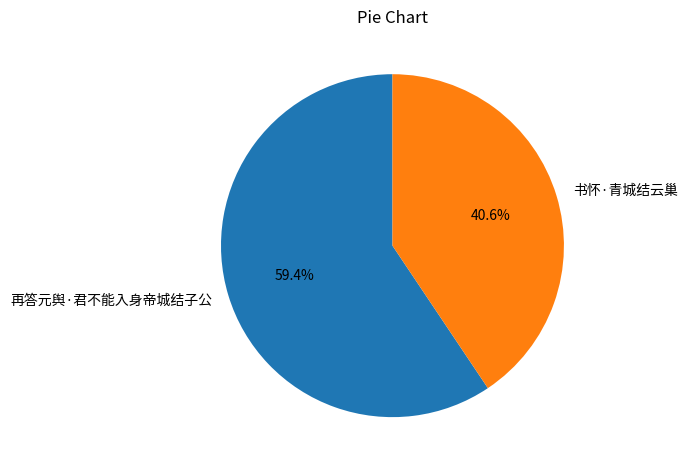

To the nearest percent, what is the average slice percentage?

50%